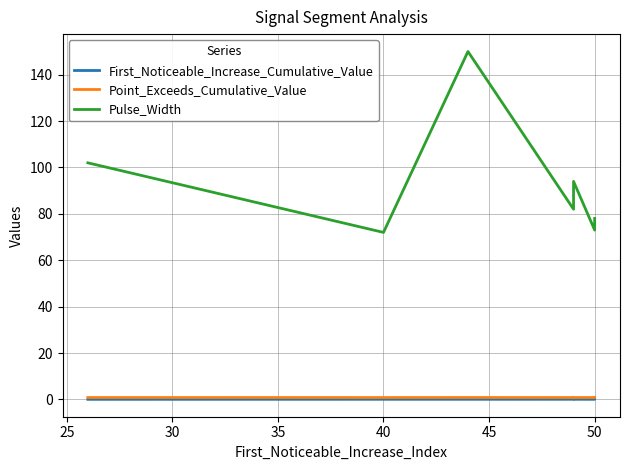

How many lines are shown in the chart?

3